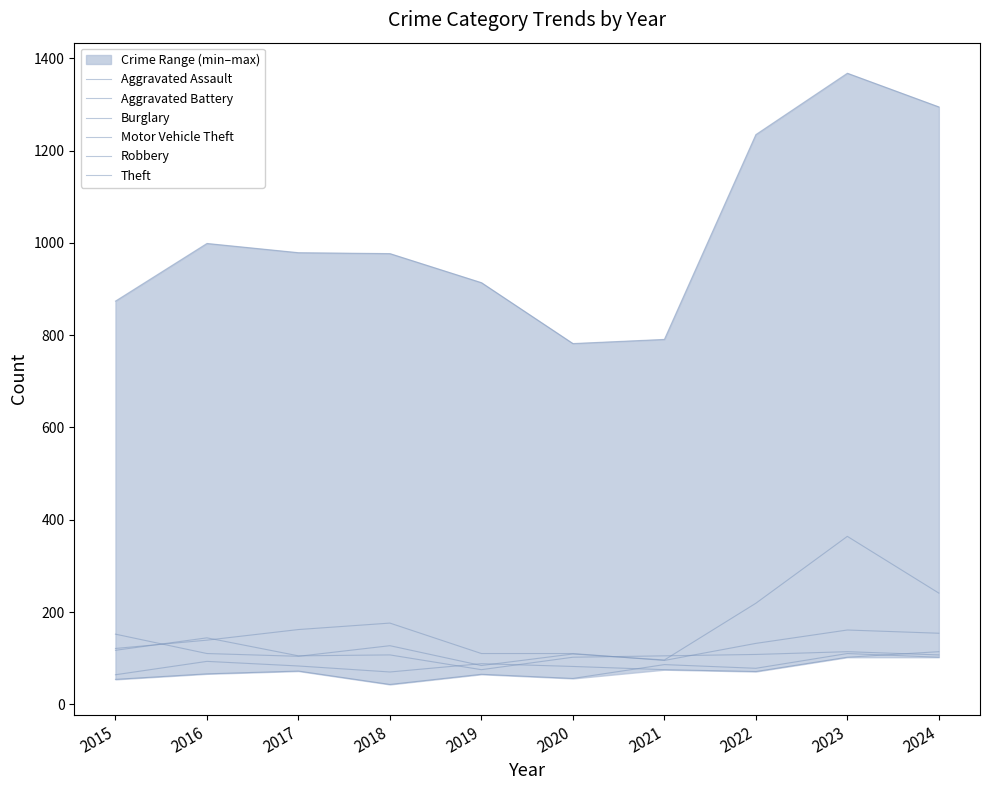

What is the total value across all series at 2024?

2013